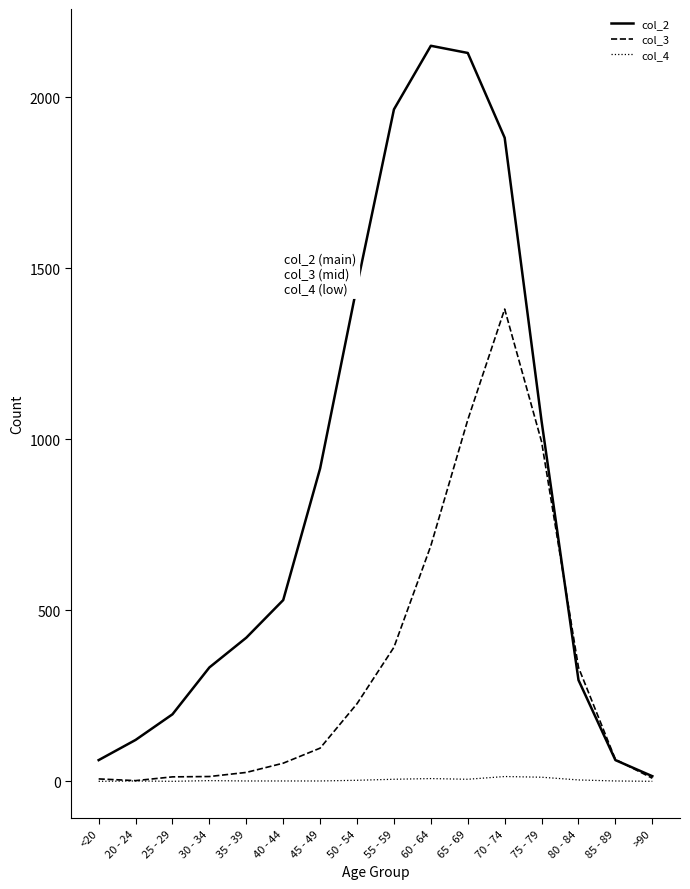

What is the maximum value shown in the chart?

2151